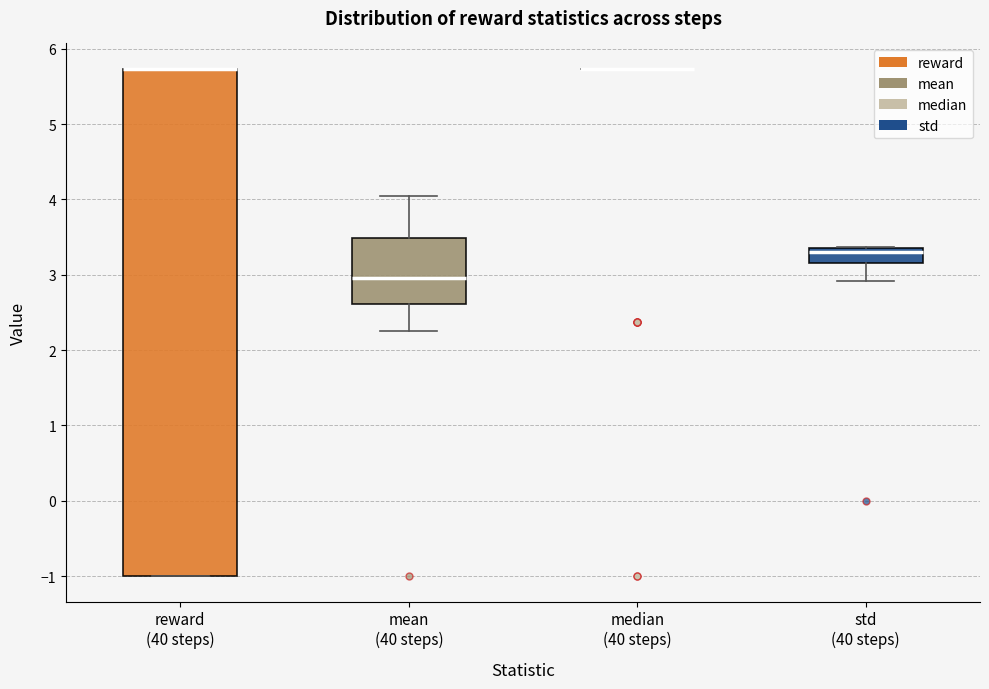

Which box is the tallest, from its lower edge to its upper edge?

reward (40 steps)